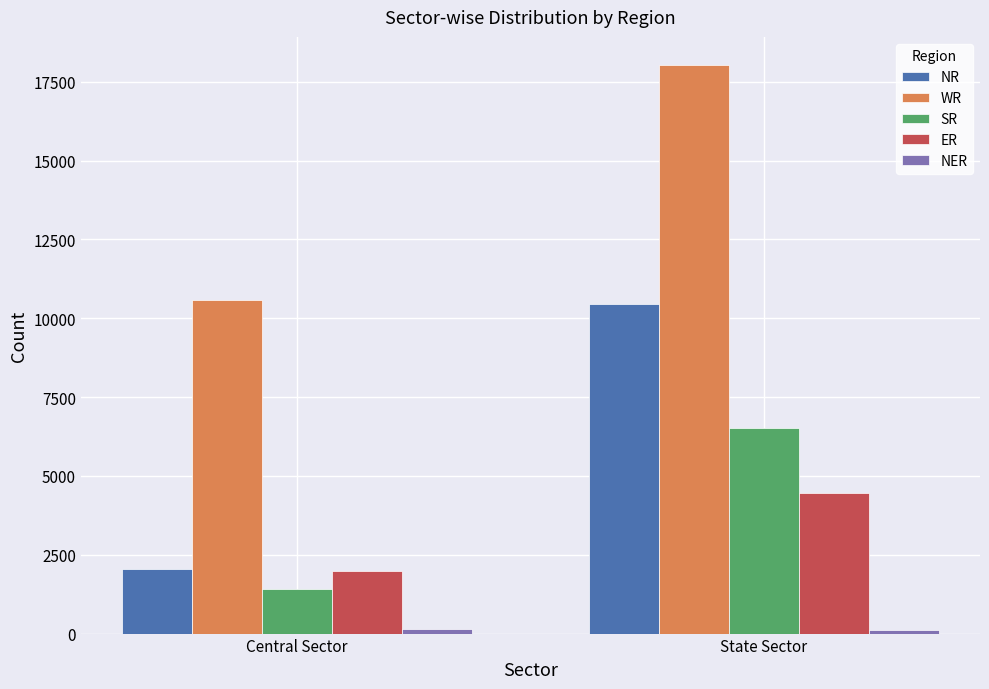

What is the average value of the ER series?

3232